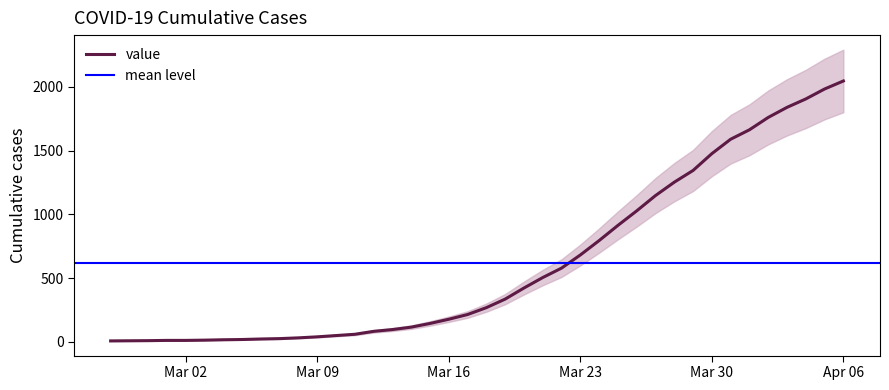

Where is the data nearest to the value 1026?

2020-03-26